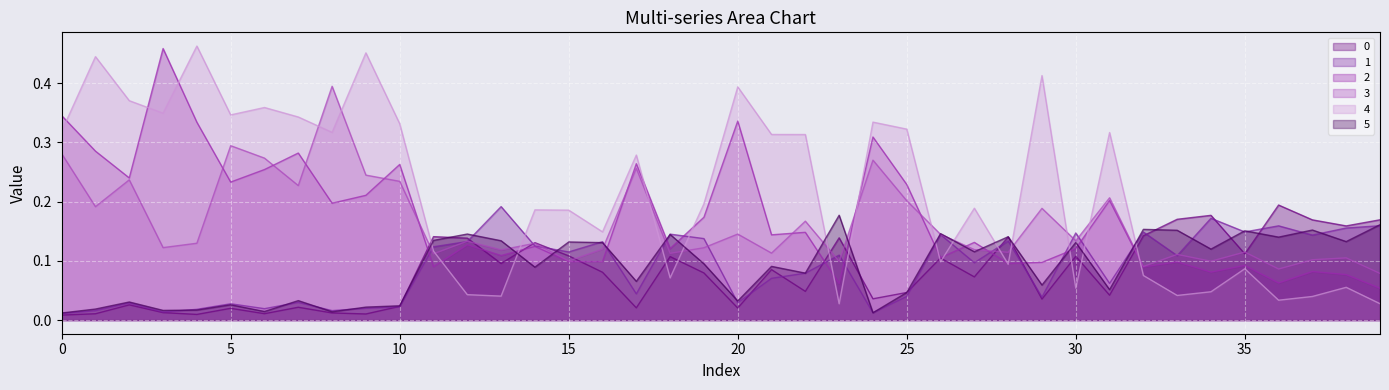

How many lines are shown in the chart?

6